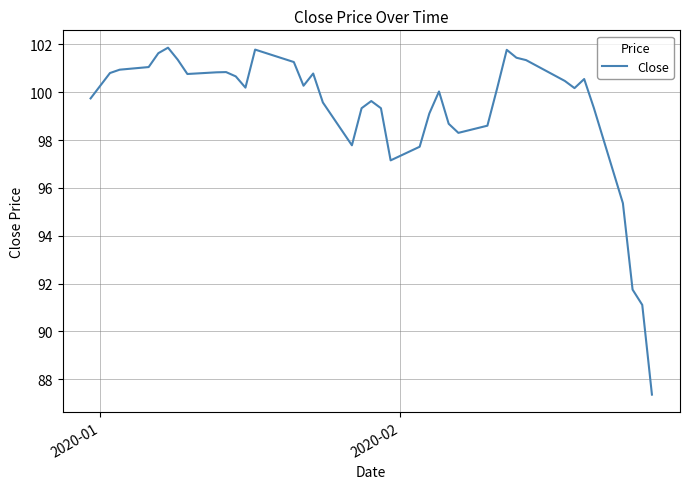

What is the smallest value displayed?

87.4